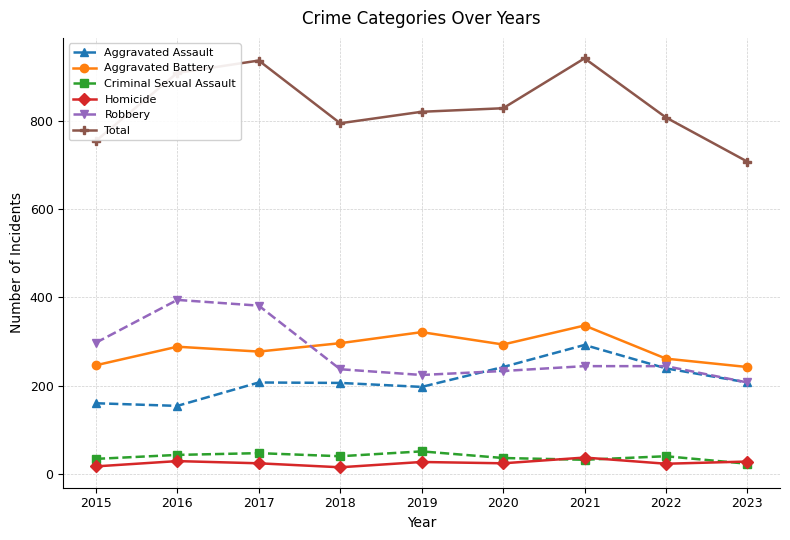

True or false: Robbery and Homicide intersect in this chart.

False